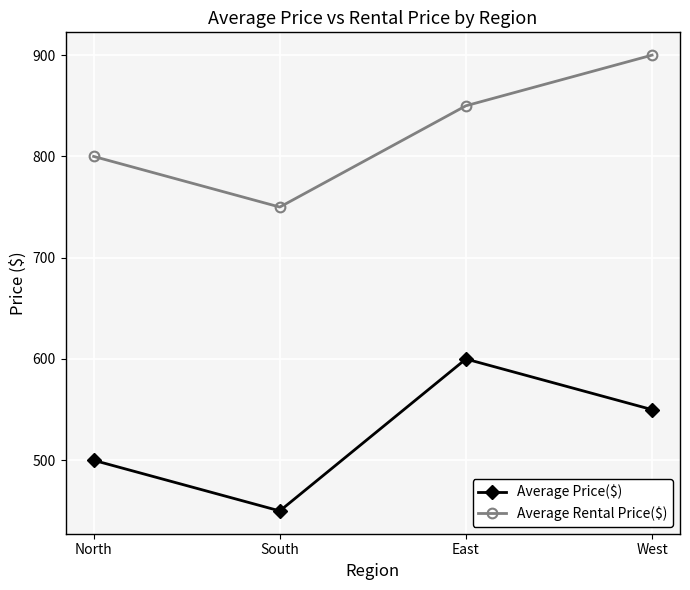

Count the number of data series in this chart.

2